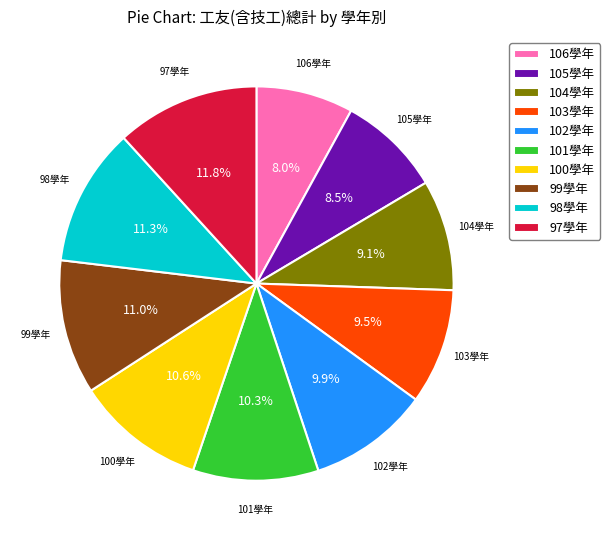

How much of the chart is everything except 100學年?

89.4%